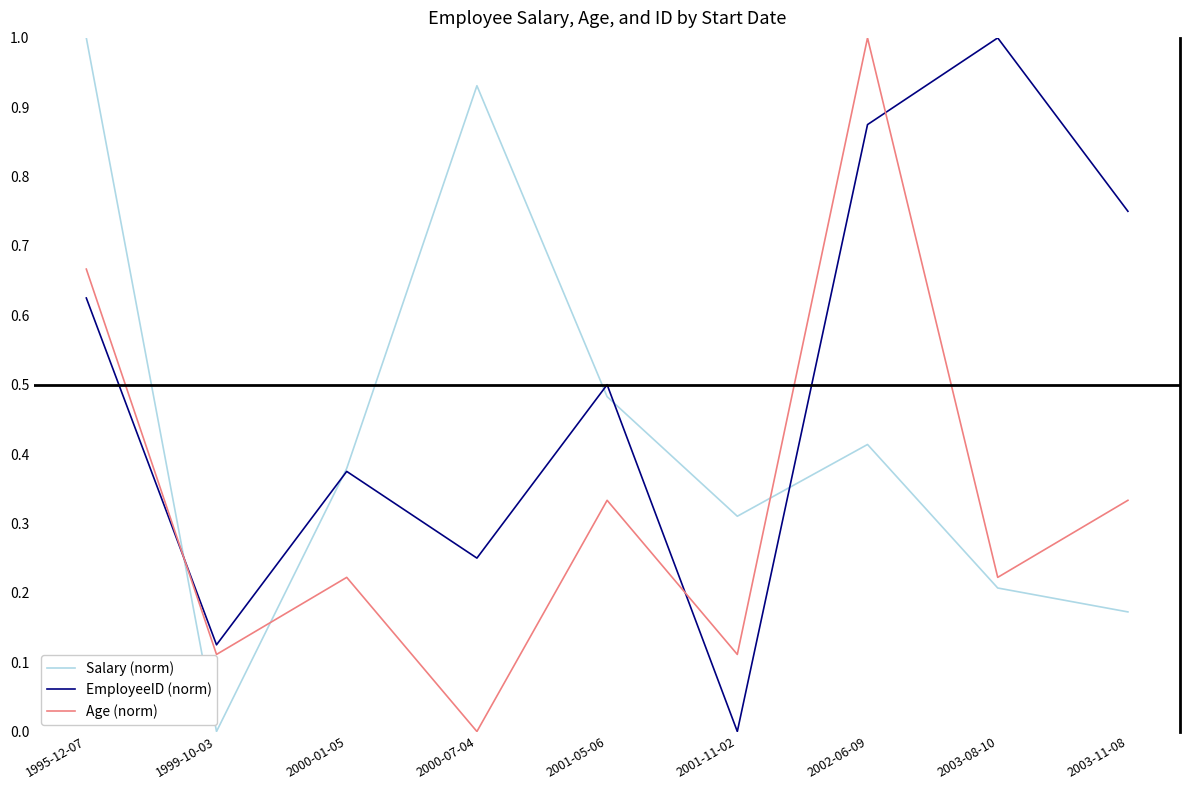

Which series changed the most between 1995-12-07 and 2003-08-10?

Salary (norm)